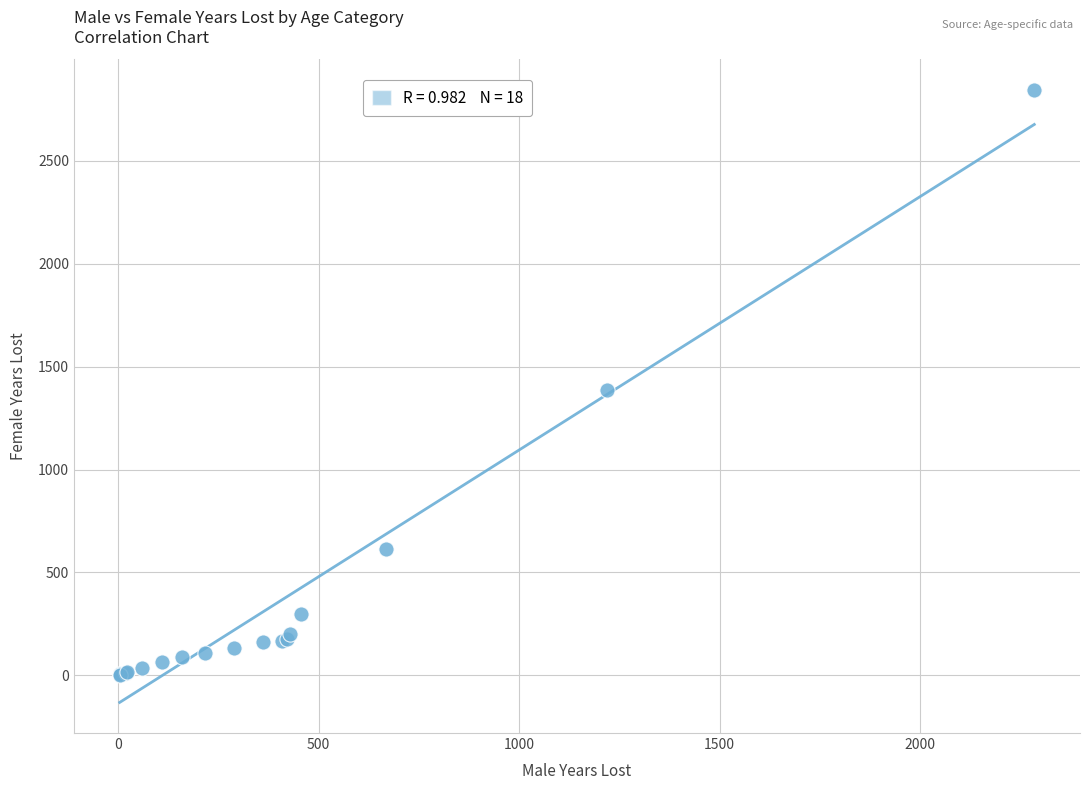

What Y value in the scatter plot is closest to 1424?

1387.0